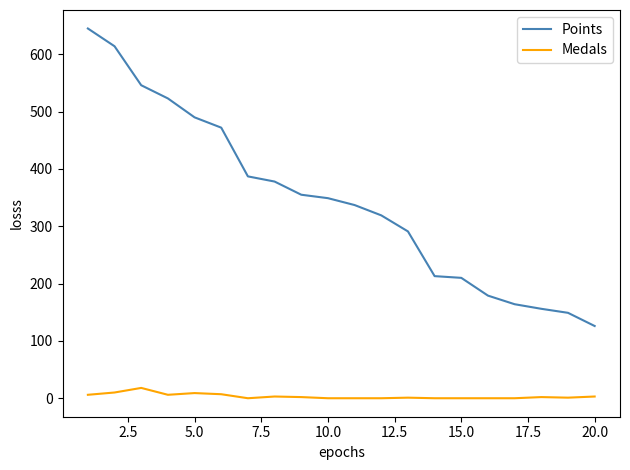

List the series in order of their overall mean, highest first.

Points, Medals